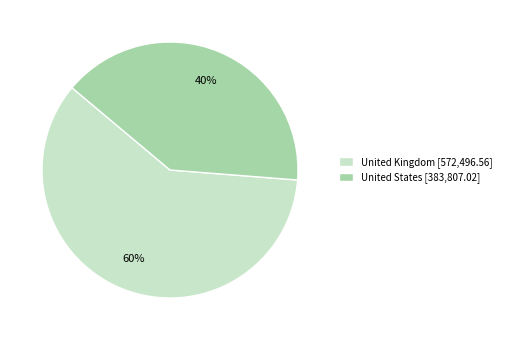

Which slice is the largest?

United Kingdom [572,496.56]